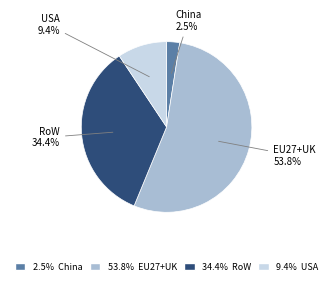

Does any single category account for the majority?

Yes